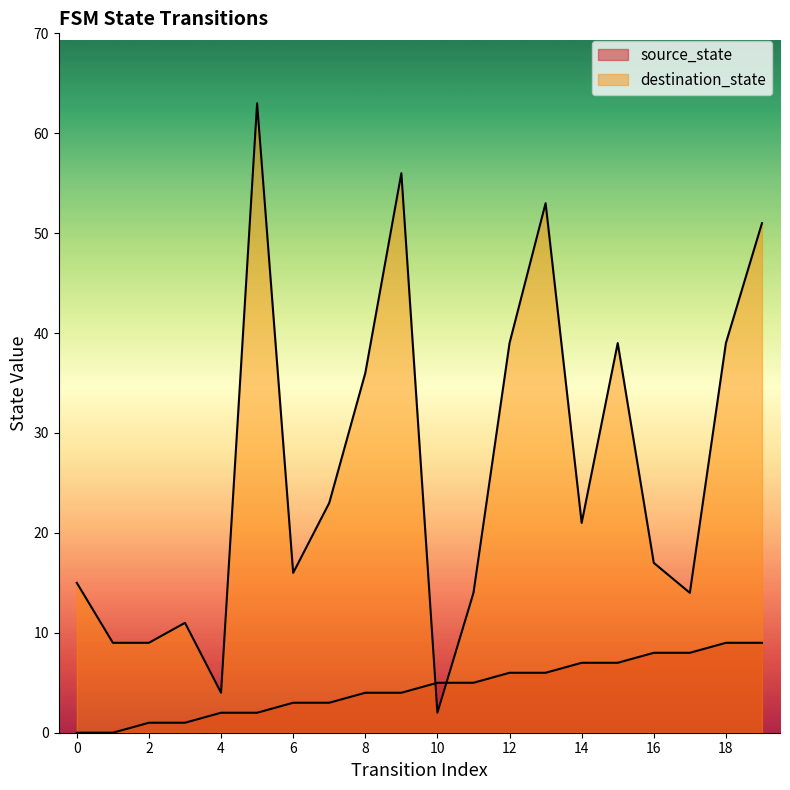

What is the difference between the second highest and second lowest values in the source_state series?

9